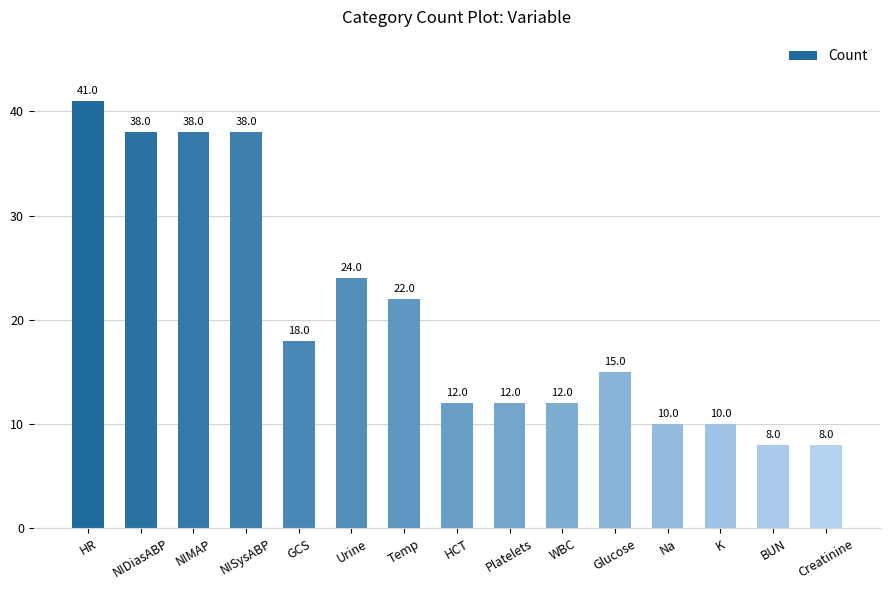

Count the number of data series in this chart.

1